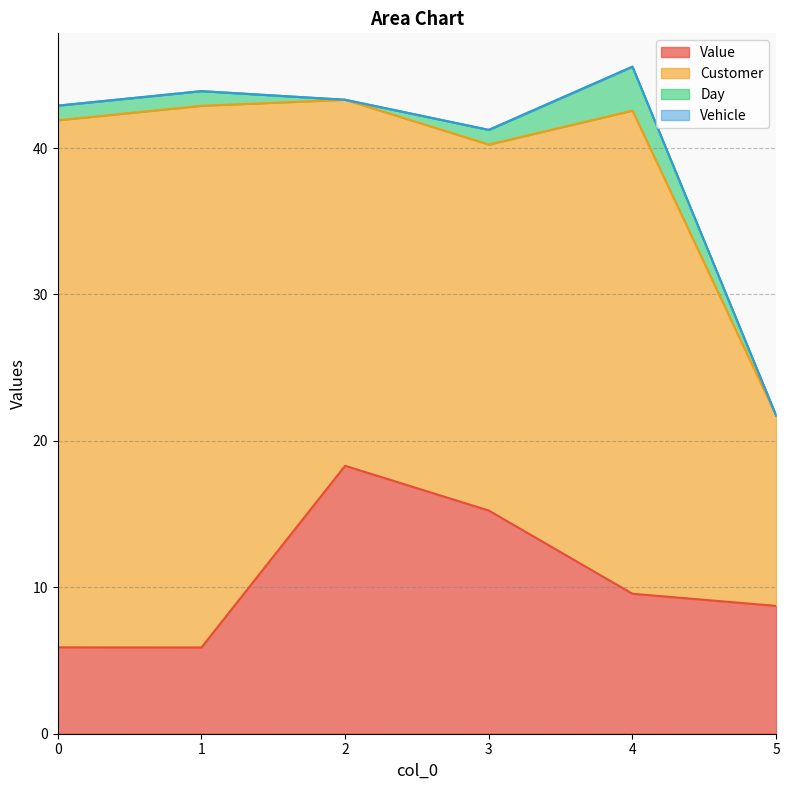

Does the chart have visible grid lines?

Yes